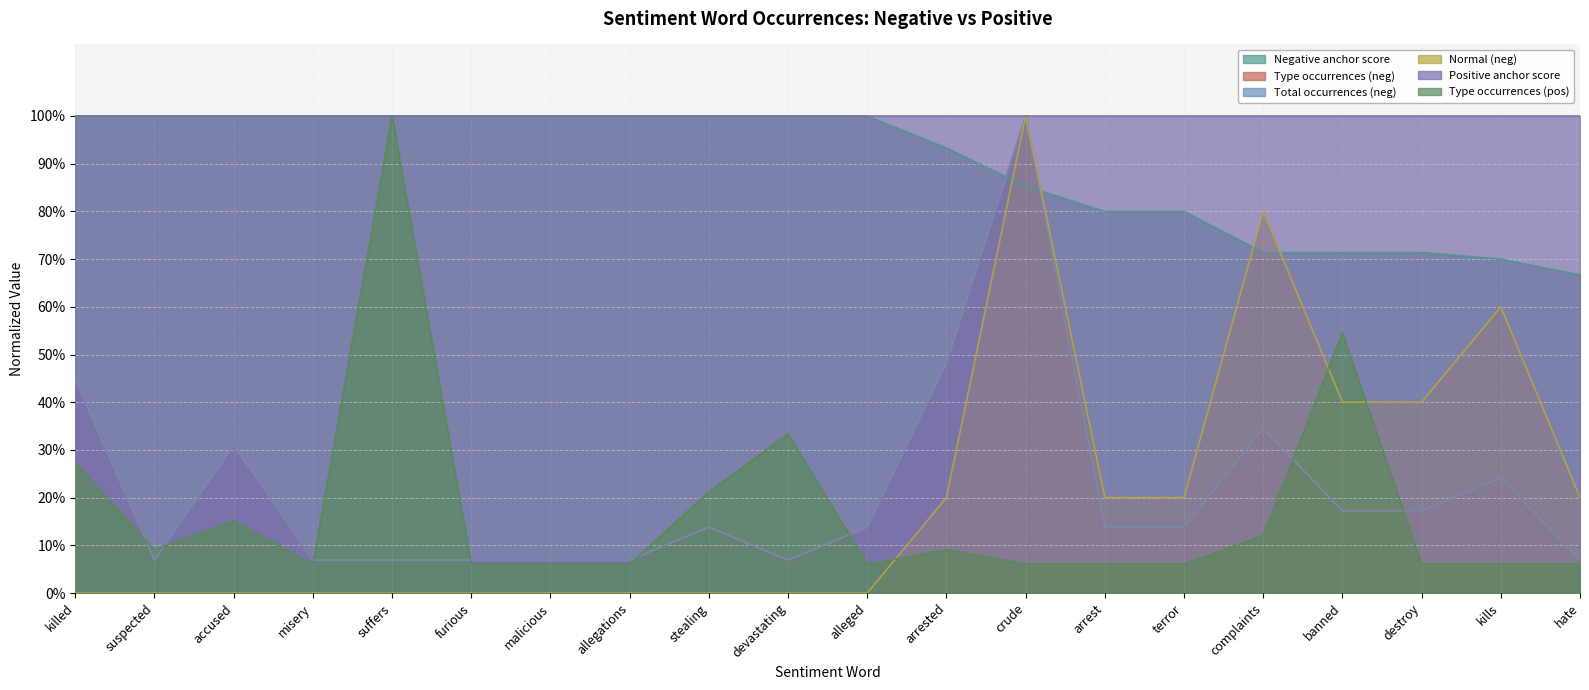

Where is the first local maximum for Type occurrences (pos)?

accused